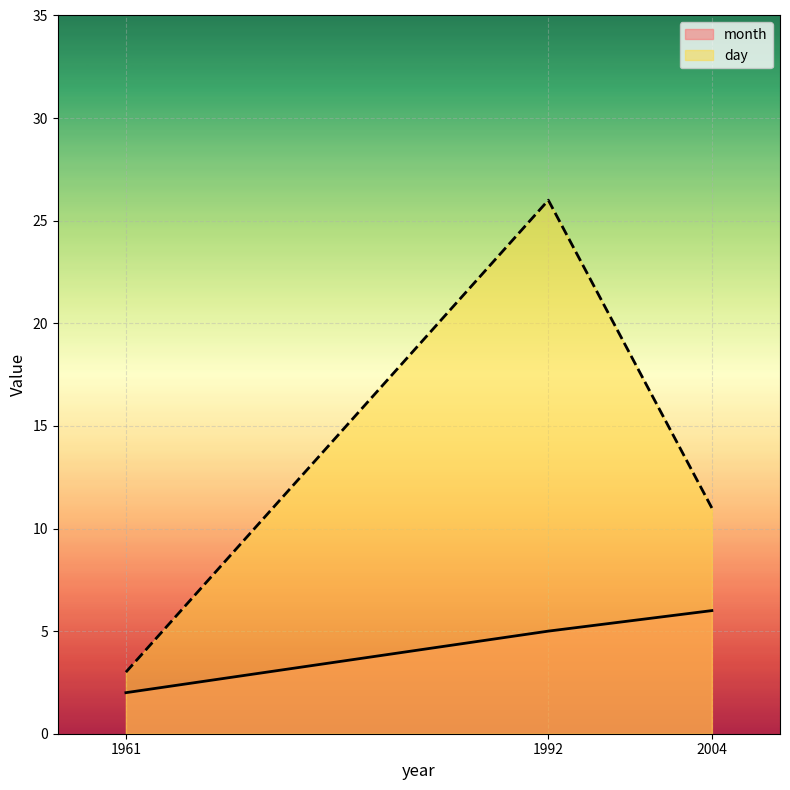

Which series has the largest range (max minus min)?

day